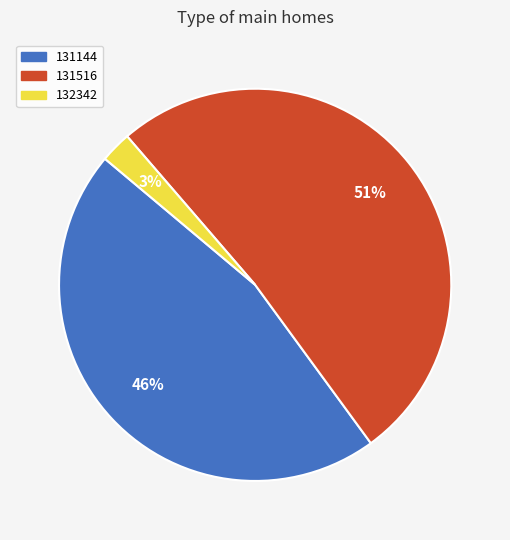

Rank the categories by value from lowest to highest.

132342, 131144, 131516